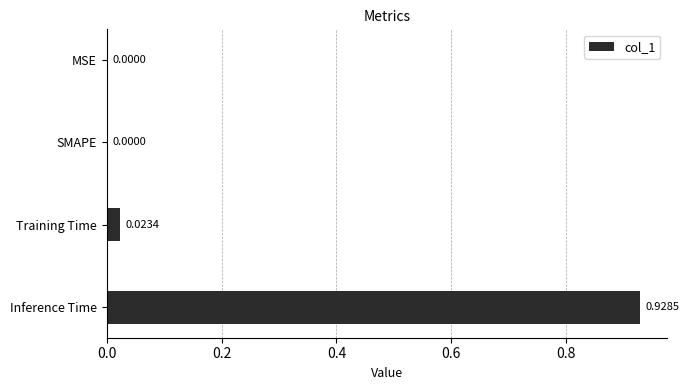

What is the sum of all values?

1.0